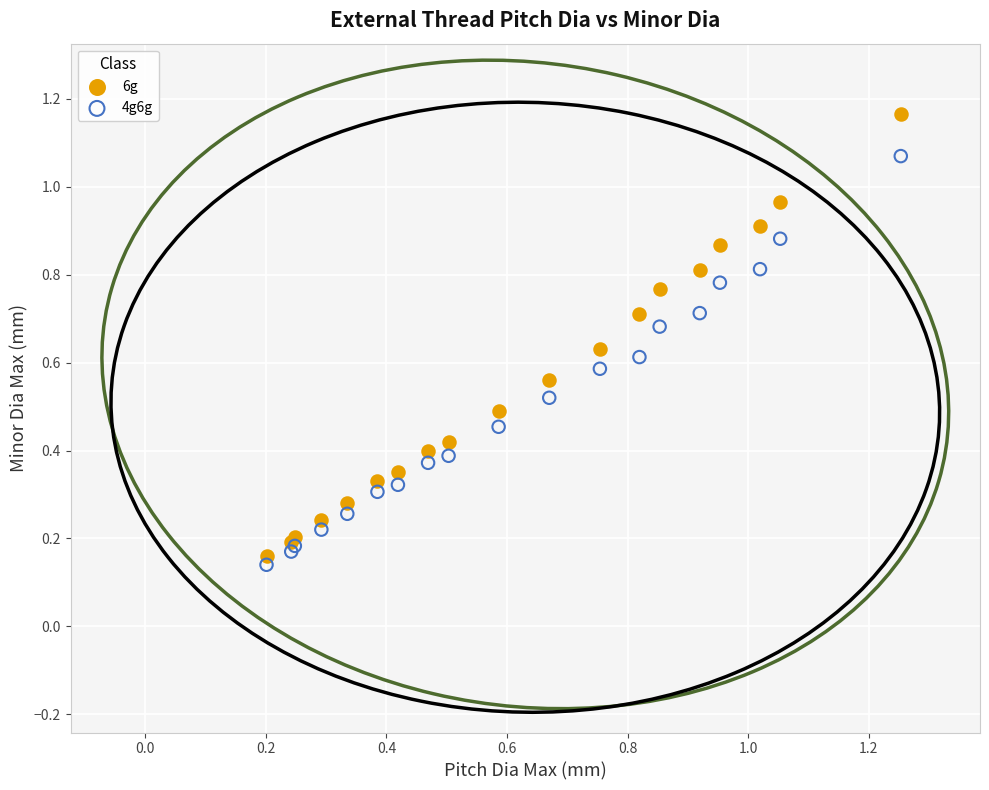

Which series contains the lowest Y value?

4g6g